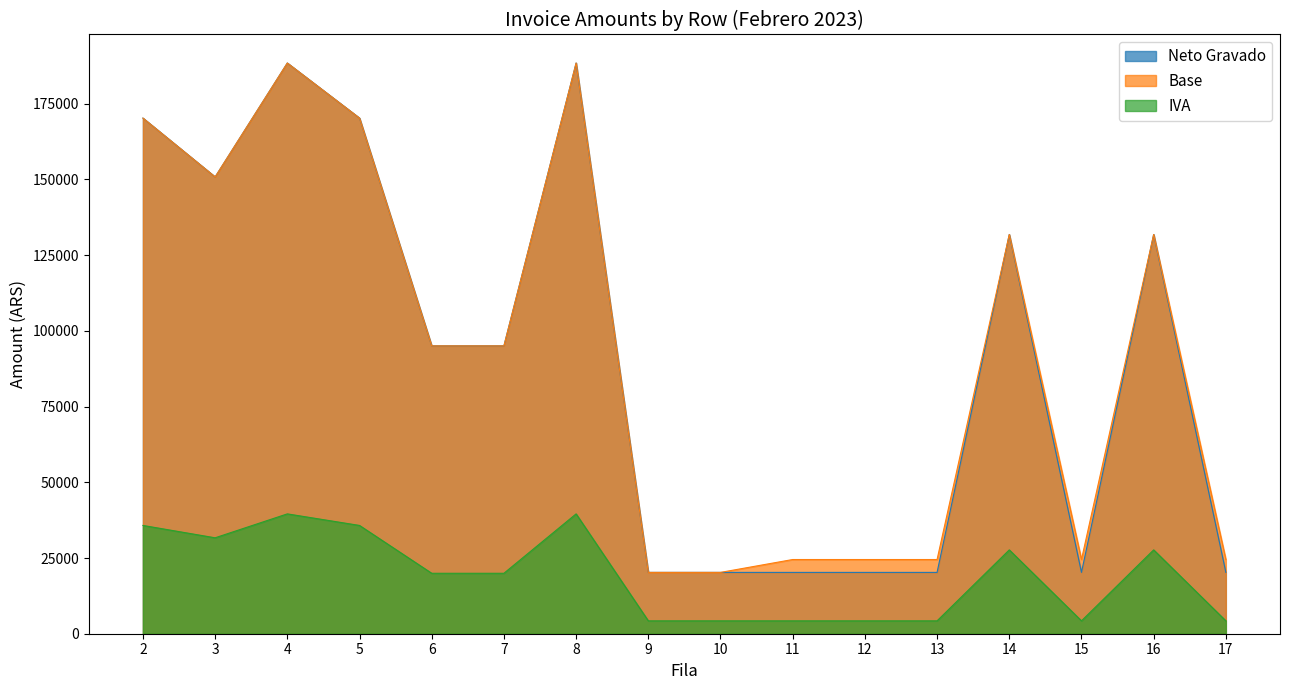

In Neto Gravado, how many points are lower than both neighbors (excluding endpoints)?

2